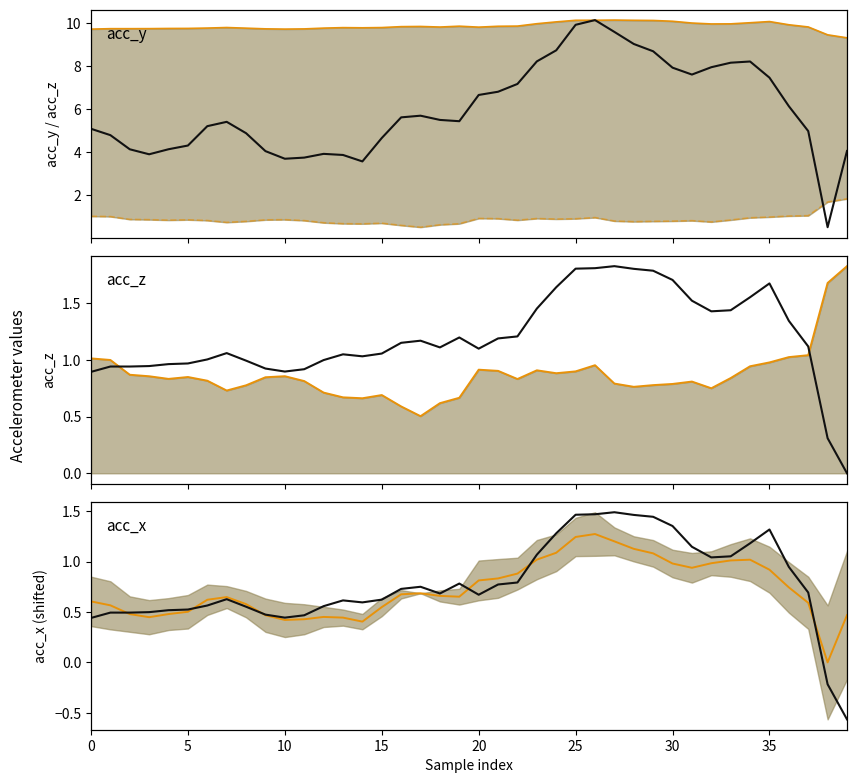

True or false: acc_z has a value of 1.4 at 35.

False